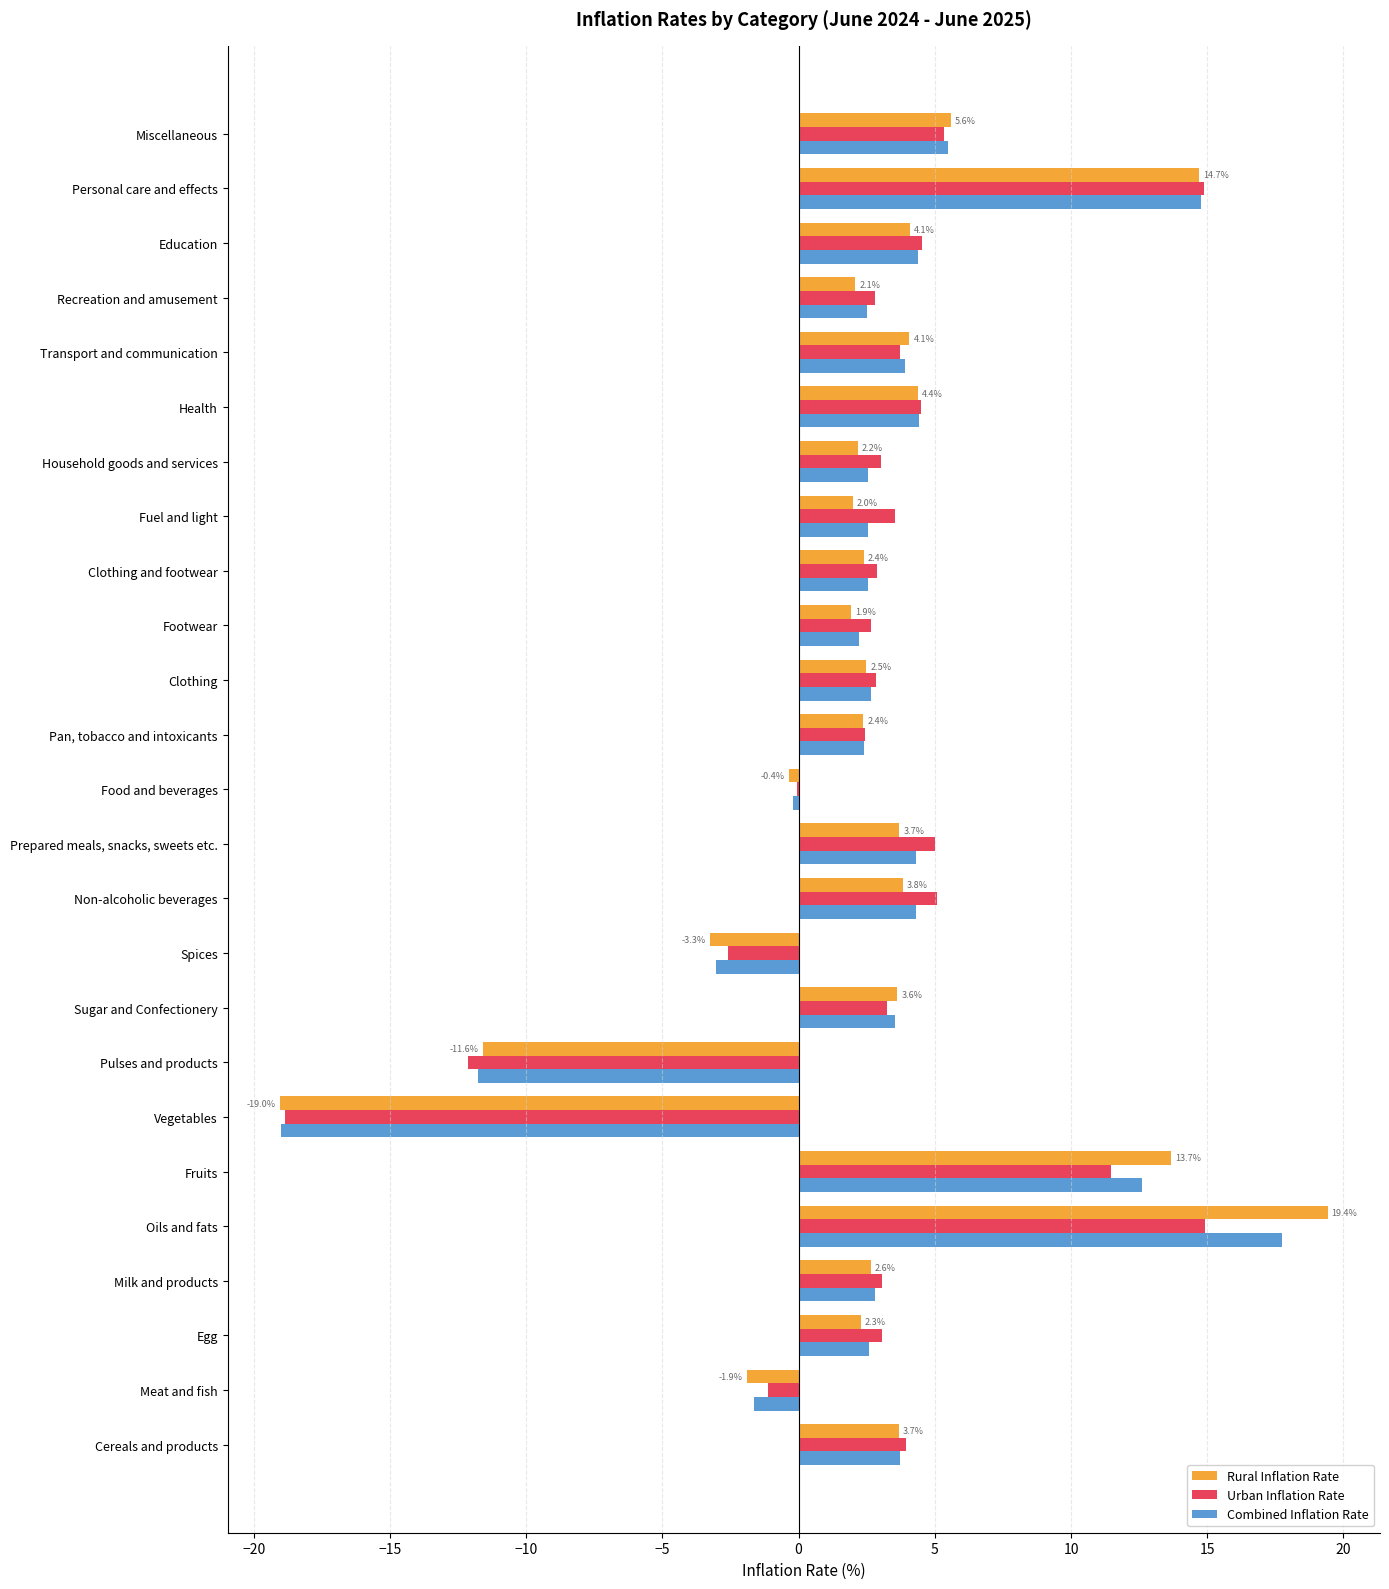

What is the sum of the Rural Inflation Rate values at Footwear and Personal care and effects?

16.6